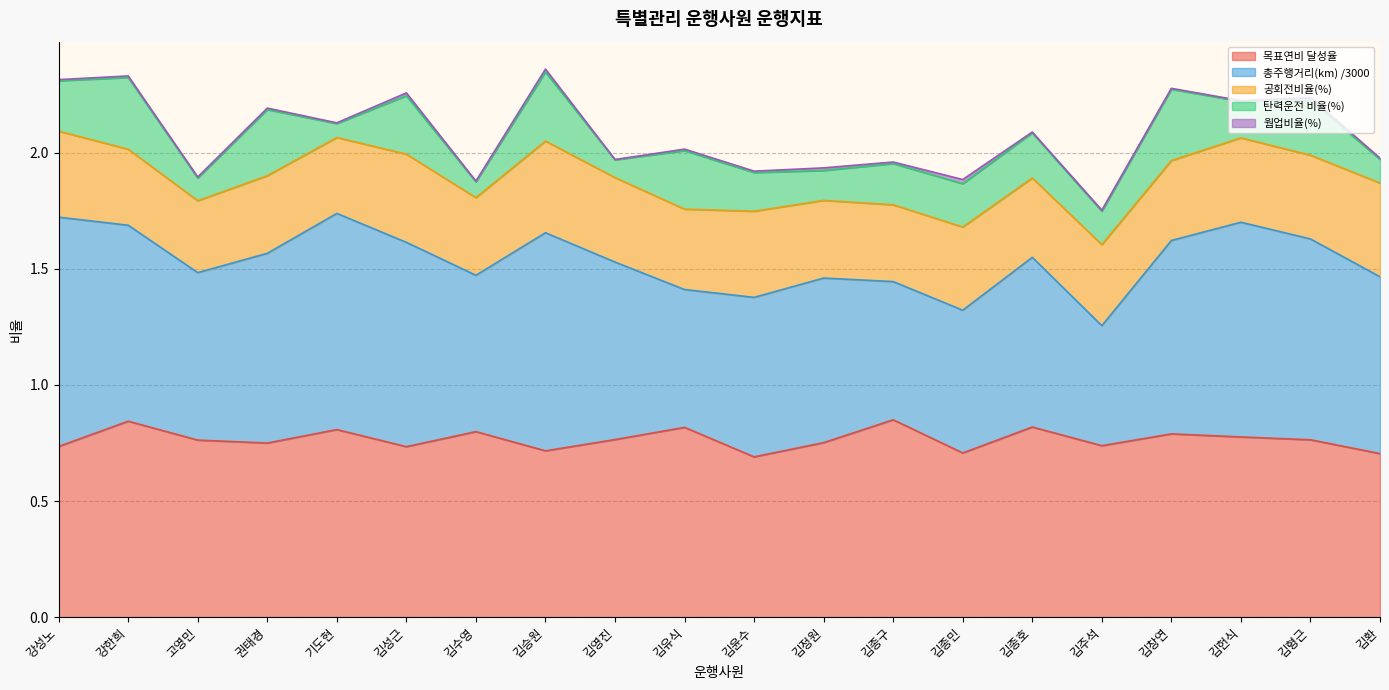

What position from the right is 김영진?

12